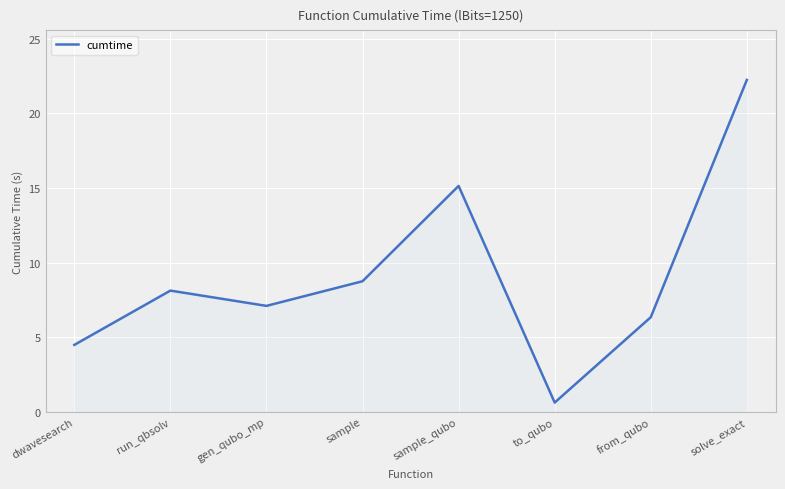

What position from the right is sample?

5